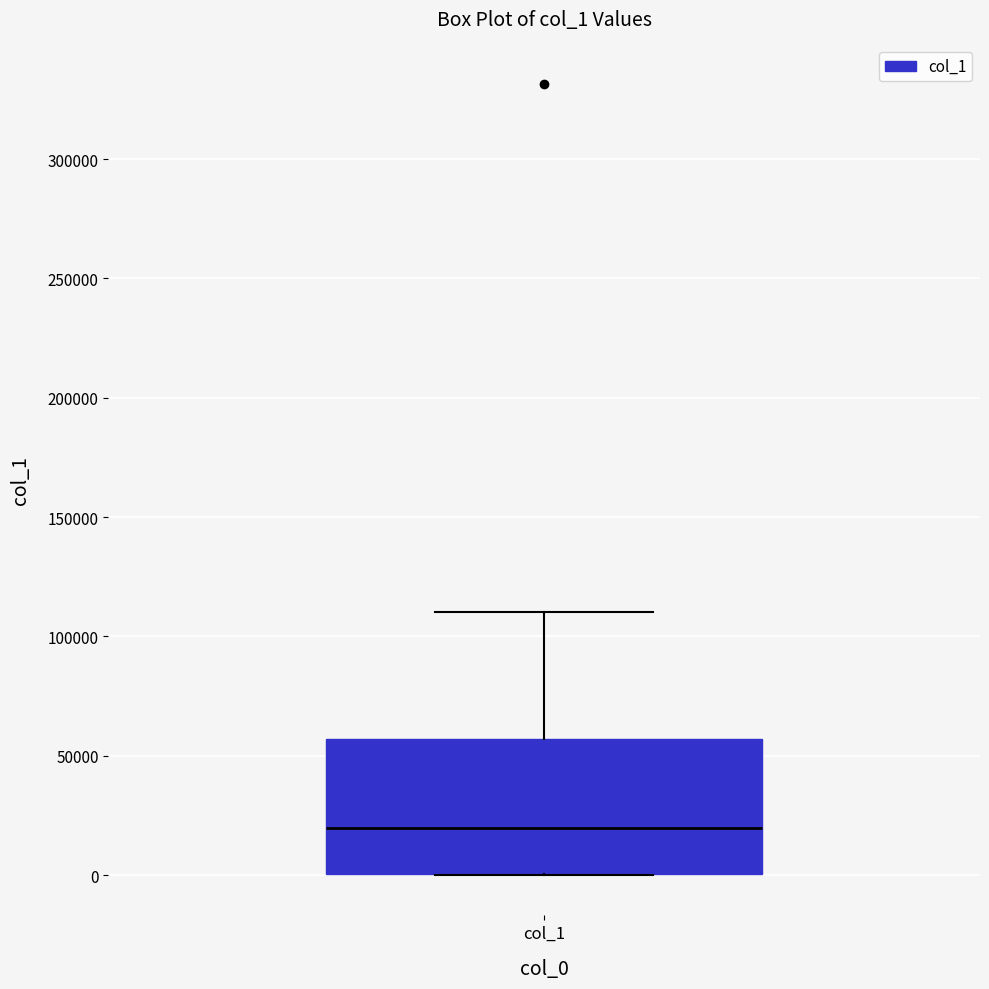

Transcribe this box plot: give where the median line is, the range the box spans, and where the two whiskers end, as read against the y-axis. The values are not printed on the chart, so give them approximately, as read against the axis.

median 20000, box 0 to 55000, whiskers 0 to 110000